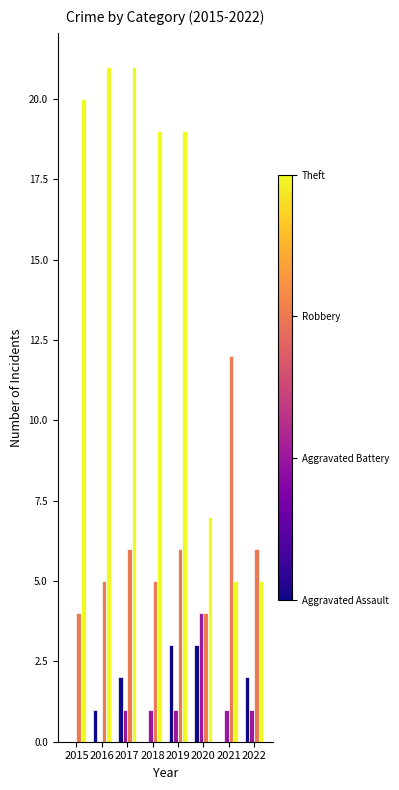

What is the greatest value displayed?

21